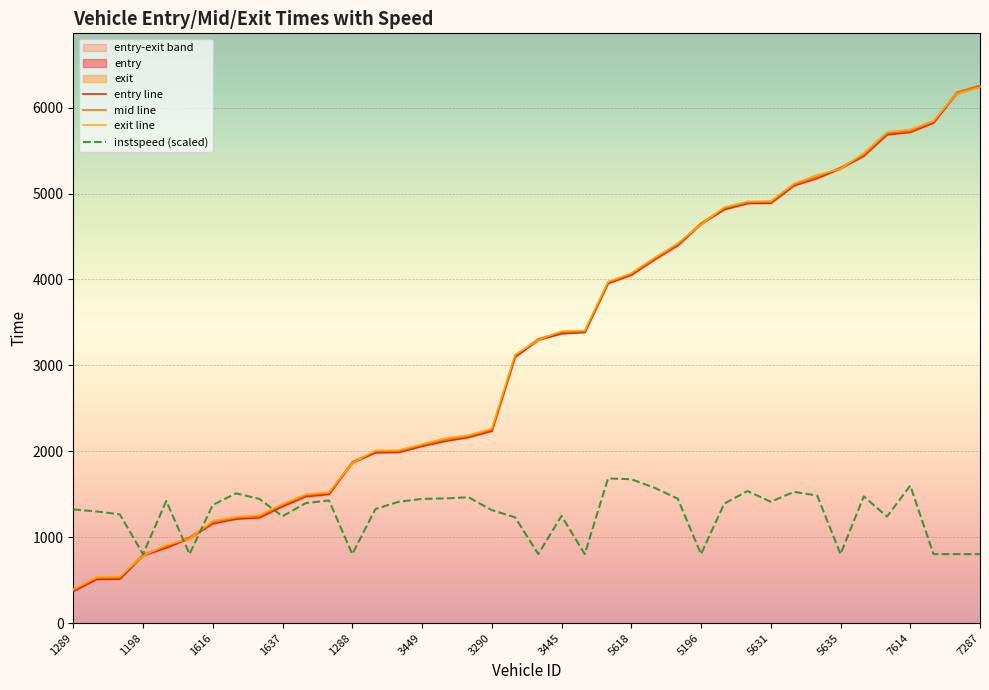

True or false: entry line has more than 0 interior local peaks.

False